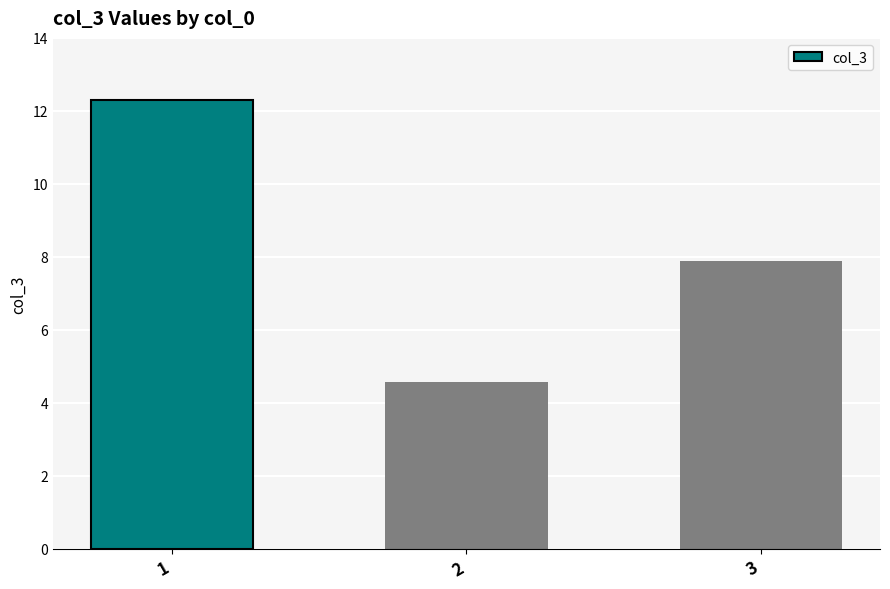

What is the change in value from 2 to 3?

+3.3